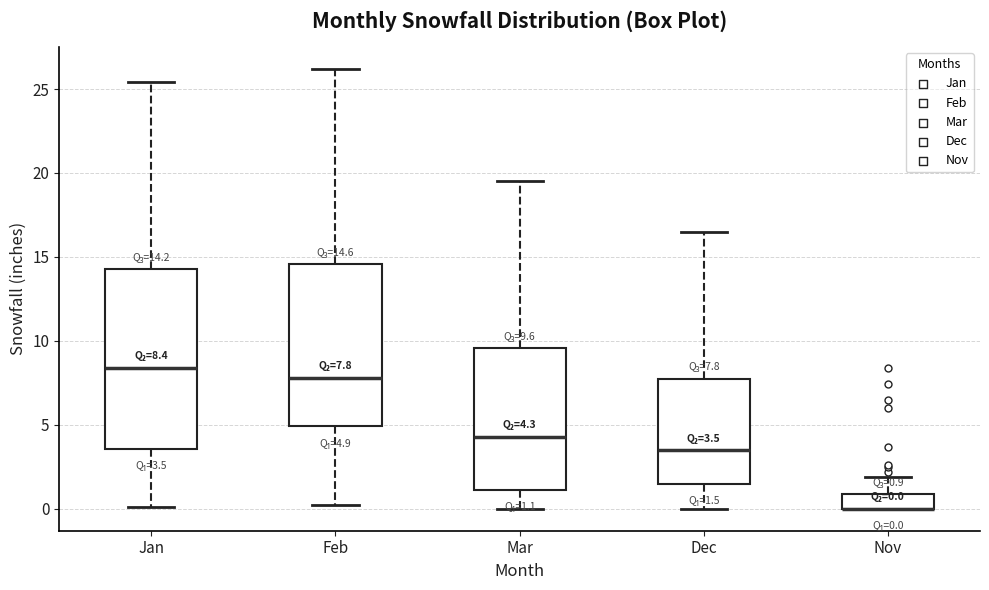

Comparing the boxes themselves (not the whiskers), which one is the tallest?

Jan